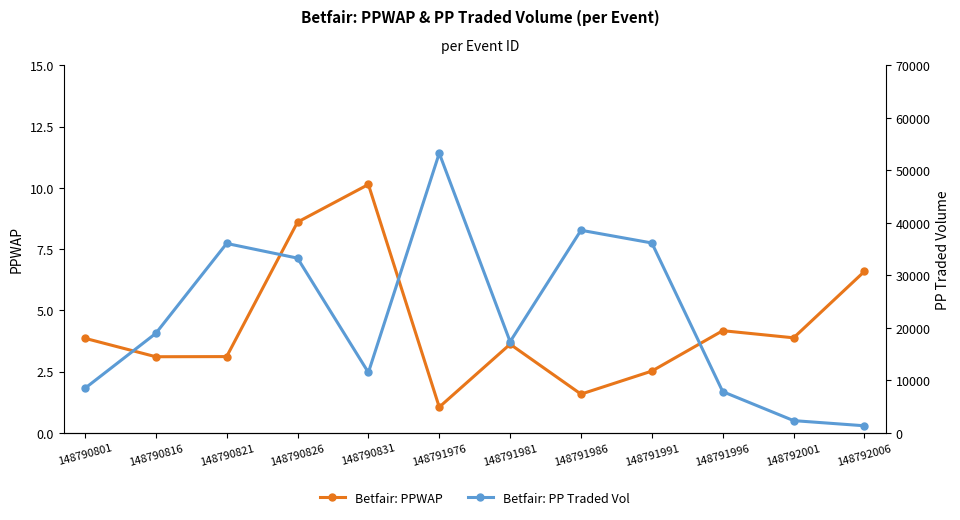

Reading left to right, what are all the values shown in this chart?

Betfair: PPWAP: 3.9	3.1	3.1	8.6	10.1	1.1	3.6	1.6	2.5	4.2	3.9	6.6
Betfair: PP Traded Vol: 8491.8	18953.1	36075.2	33281.7	11513.0	53251.5	17376.1	38588.0	36166.1	7865.5	2347.2	1365.3